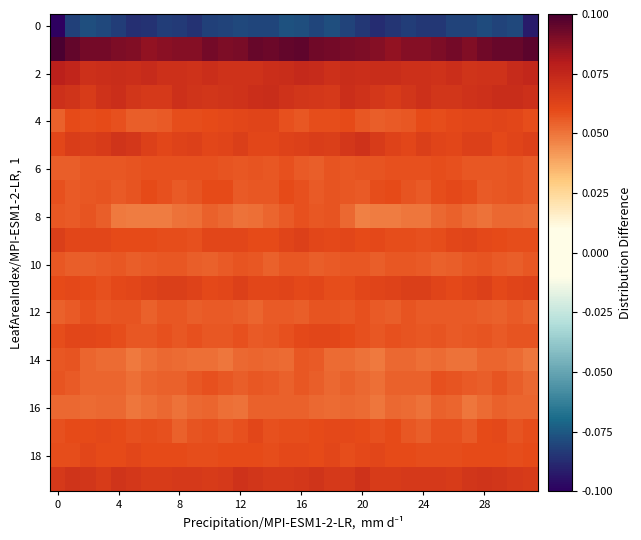

How many data points does each series have?

32